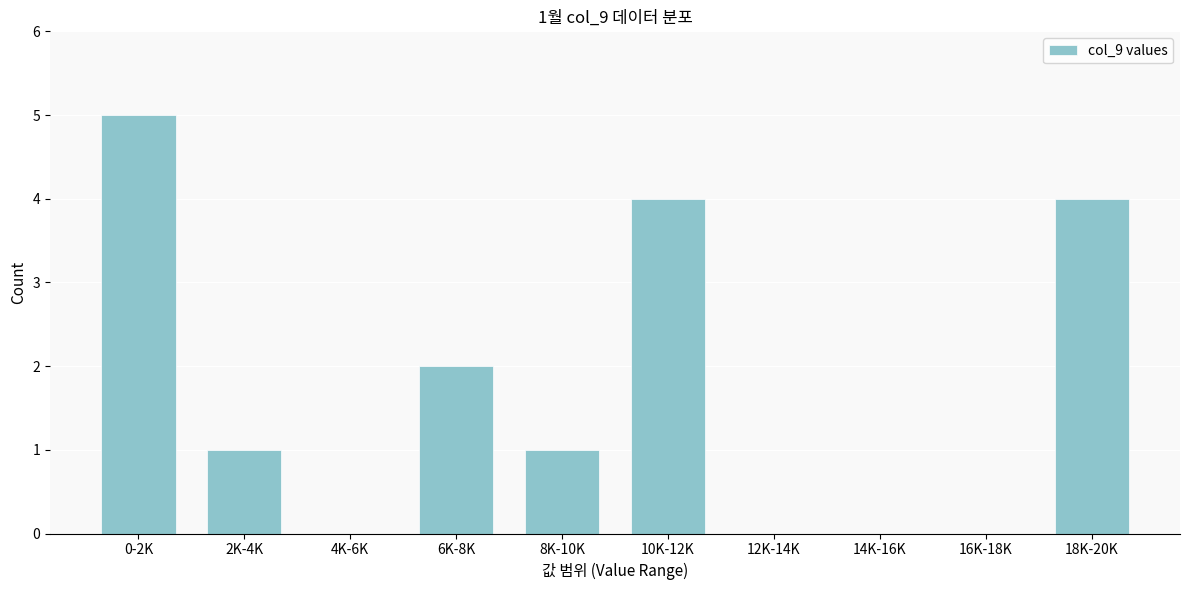

Reading left to right, what are all the values shown in this chart?

0-2K=5	2K-4K=1	4K-6K=0	6K-8K=2	8K-10K=1	10K-12K=4	12K-14K=0	14K-16K=0	16K-18K=0	18K-20K=4